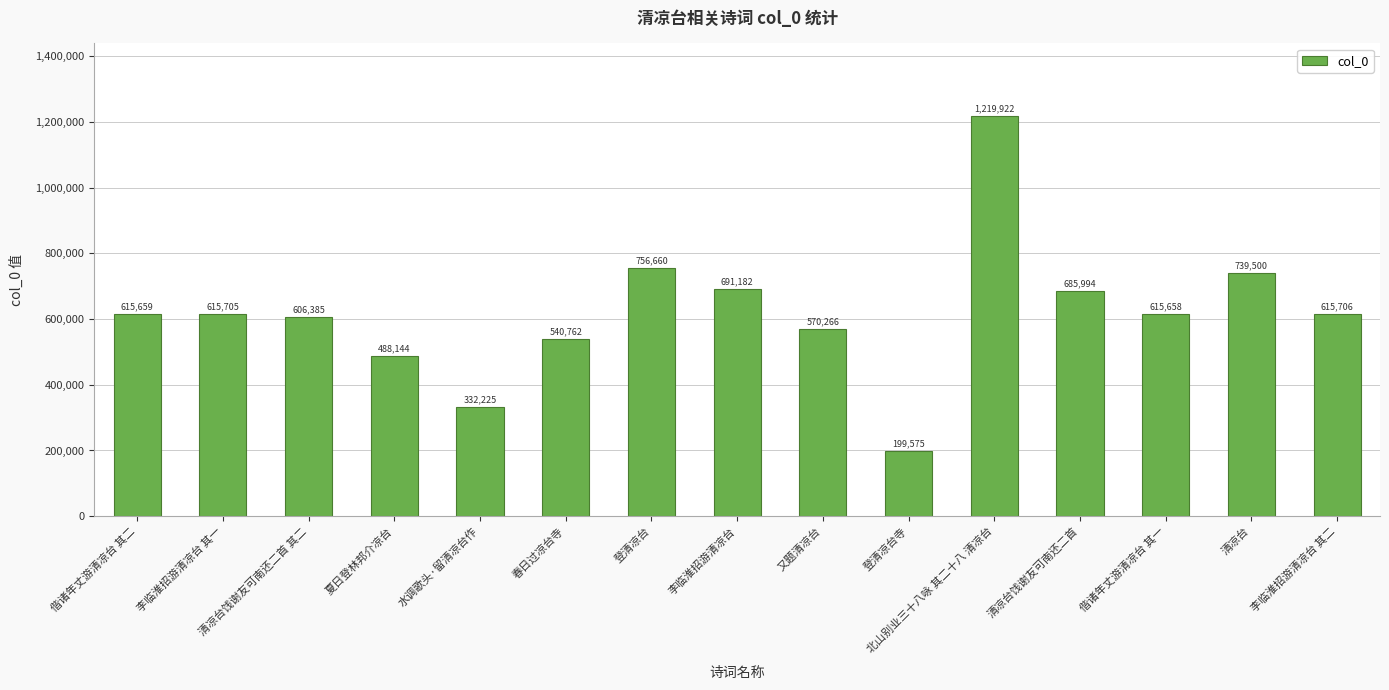

At which label is the value closest to 709748?

李临淮招游清凉台